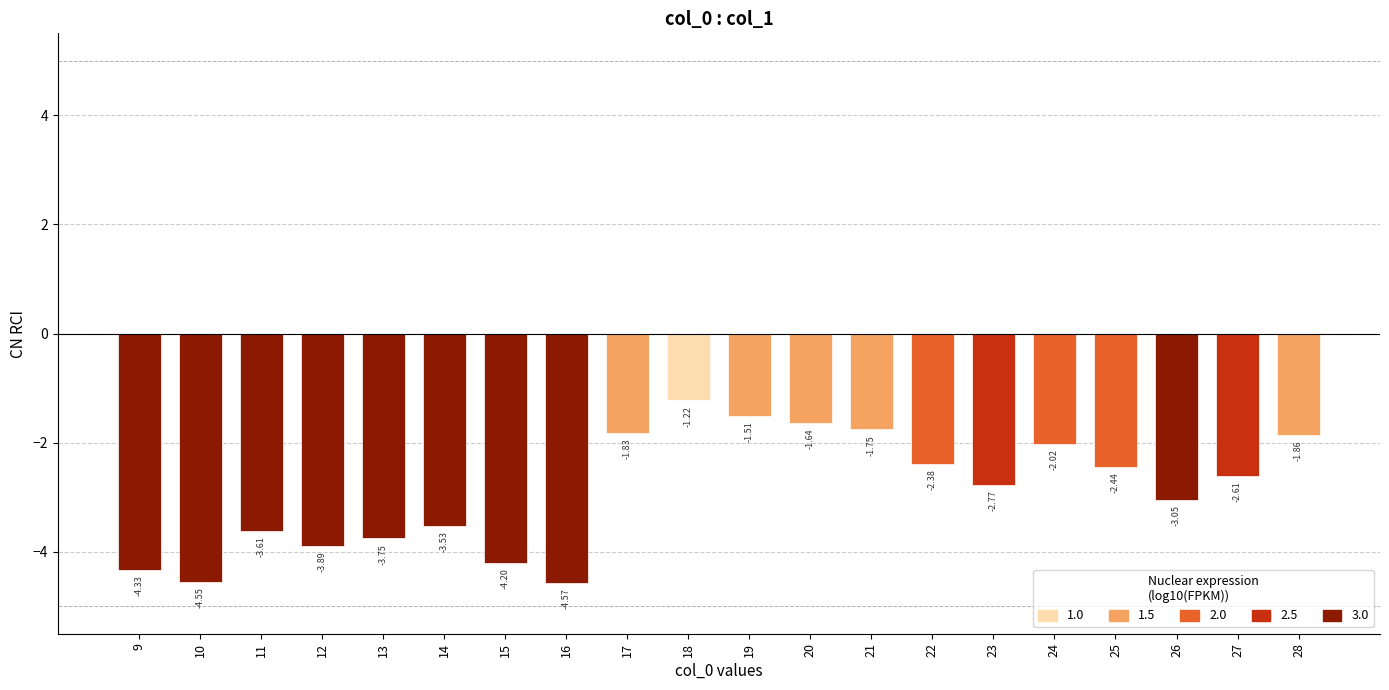

What is the difference between the maximum and minimum values?

3.4